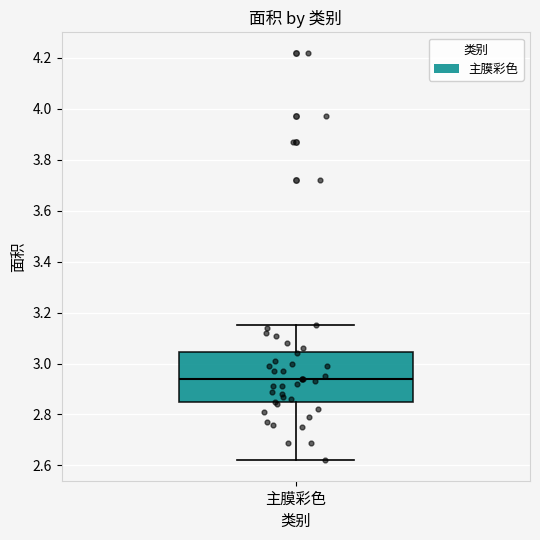

Where does the median line of the box for 主膜彩色 sit on the y-axis? The values are not printed on the chart, so give them approximately, as read against the axis.

2.94